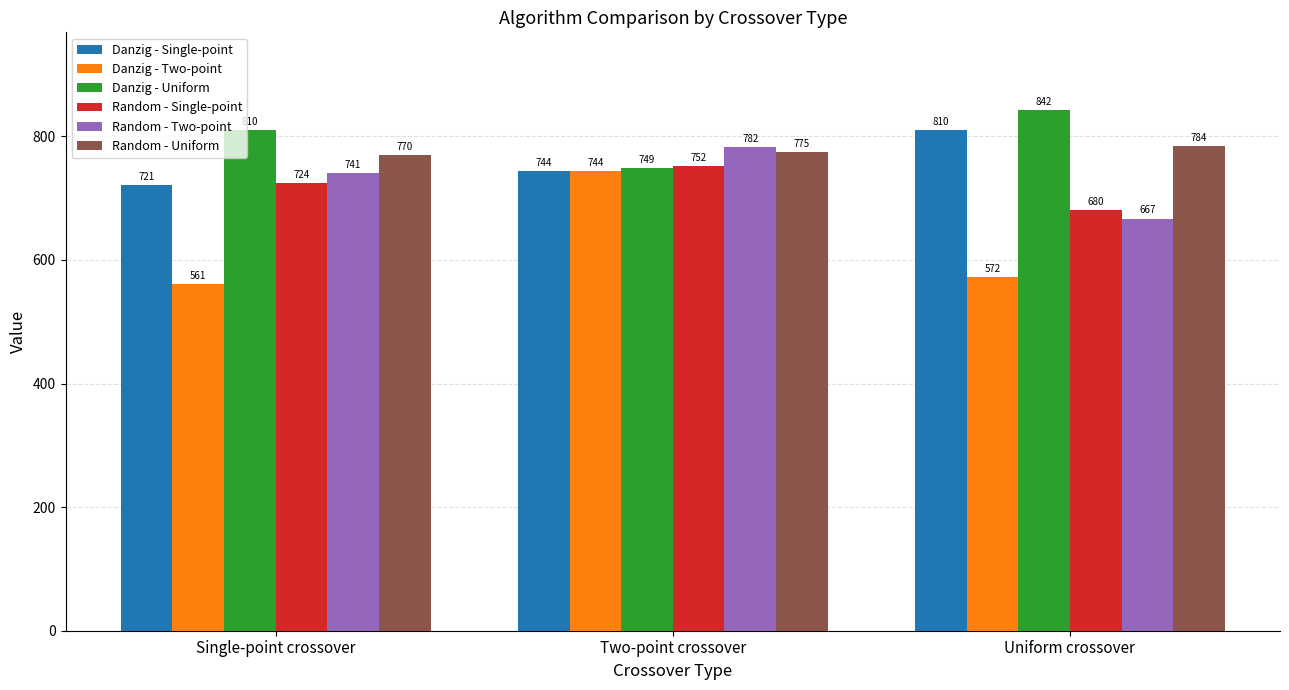

Reading left to right, list all the values displayed in this chart.

Danzig - Single-point: Single-point crossover=721	Two-point crossover=744	Uniform crossover=810
Danzig - Two-point: Single-point crossover=561	Two-point crossover=744	Uniform crossover=572
Danzig - Uniform: Single-point crossover=810	Two-point crossover=749	Uniform crossover=842
Random - Single-point: Single-point crossover=724	Two-point crossover=752	Uniform crossover=680
Random - Two-point: Single-point crossover=741	Two-point crossover=782	Uniform crossover=667
Random - Uniform: Single-point crossover=770	Two-point crossover=775	Uniform crossover=784